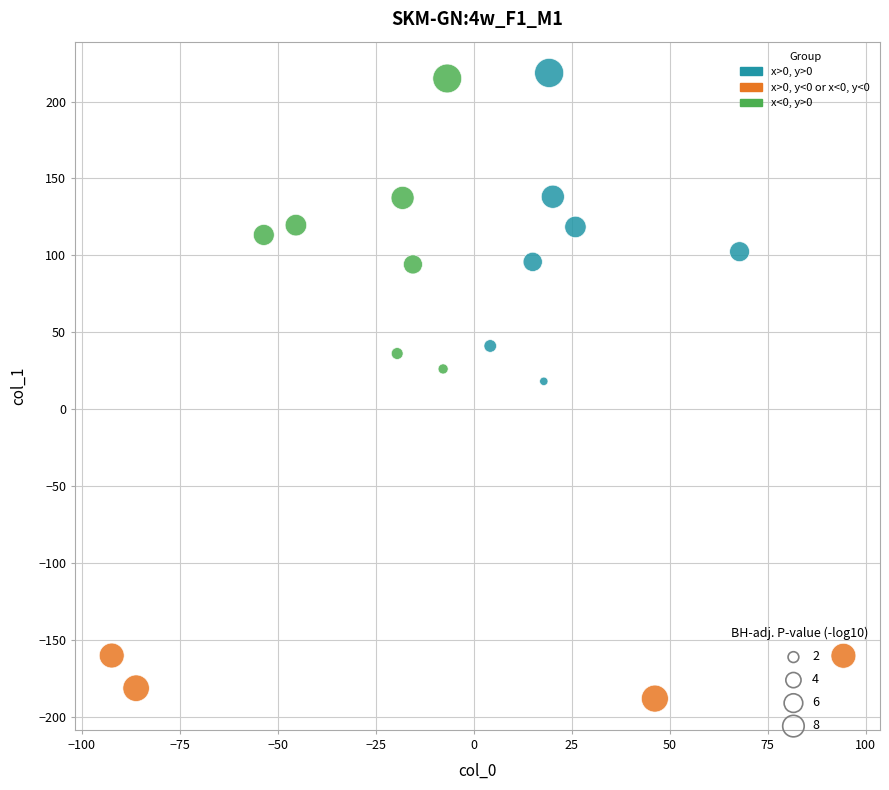

What is the range of X values (max minus min)?

186.7